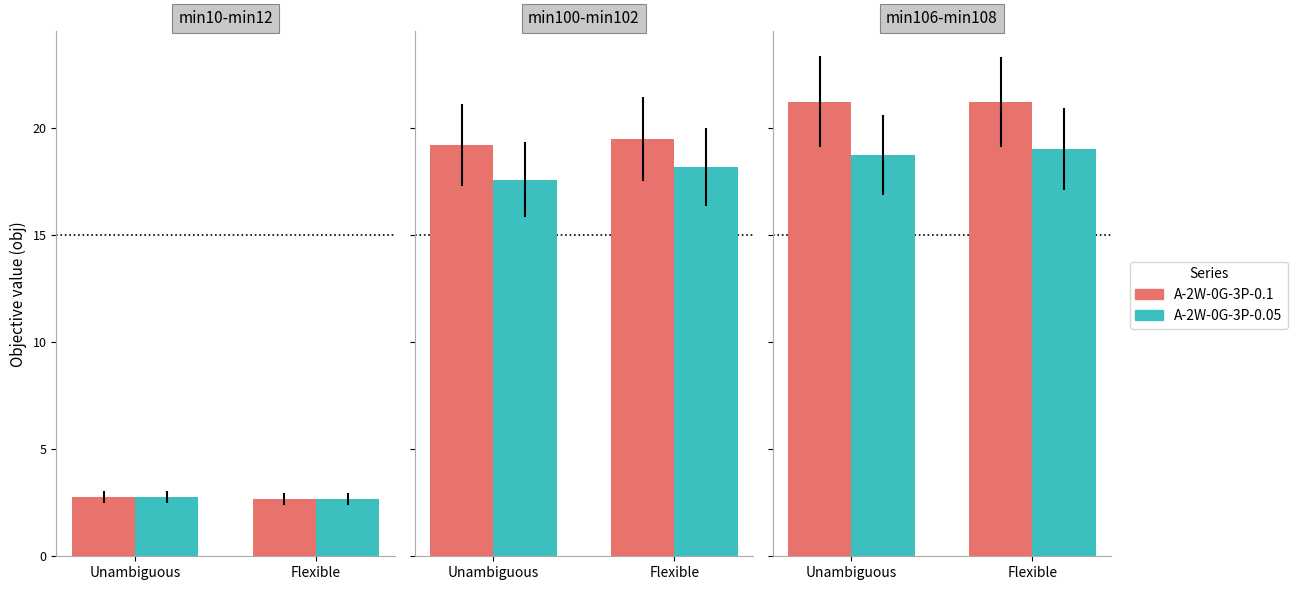

What is the label of the 1st bar from the left?

Unambiguous